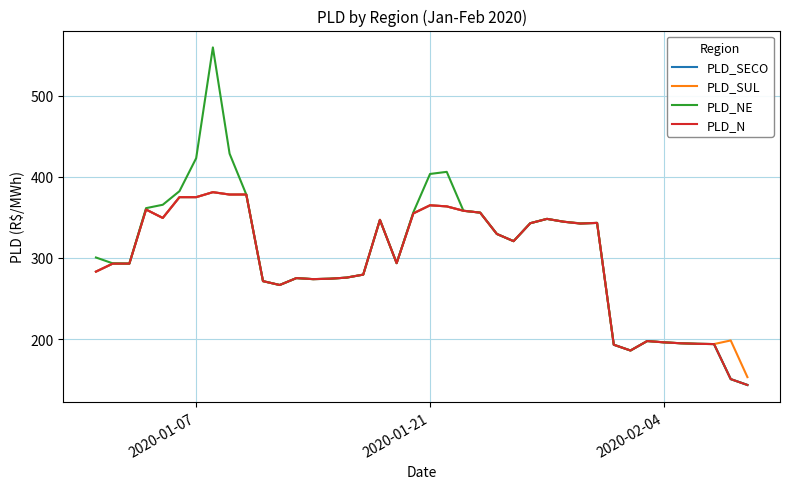

Which series has the largest range (max minus min)?

PLD_NE